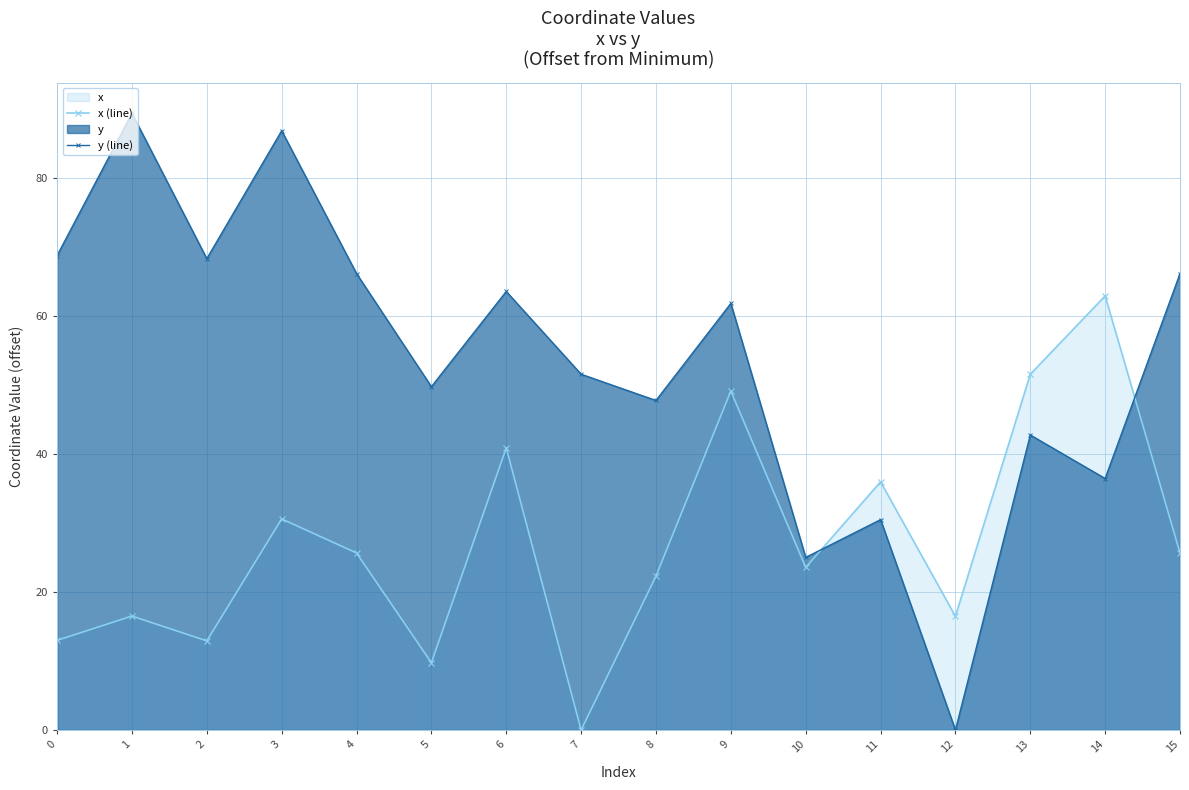

Which label corresponds to the smallest value in the chart?

7